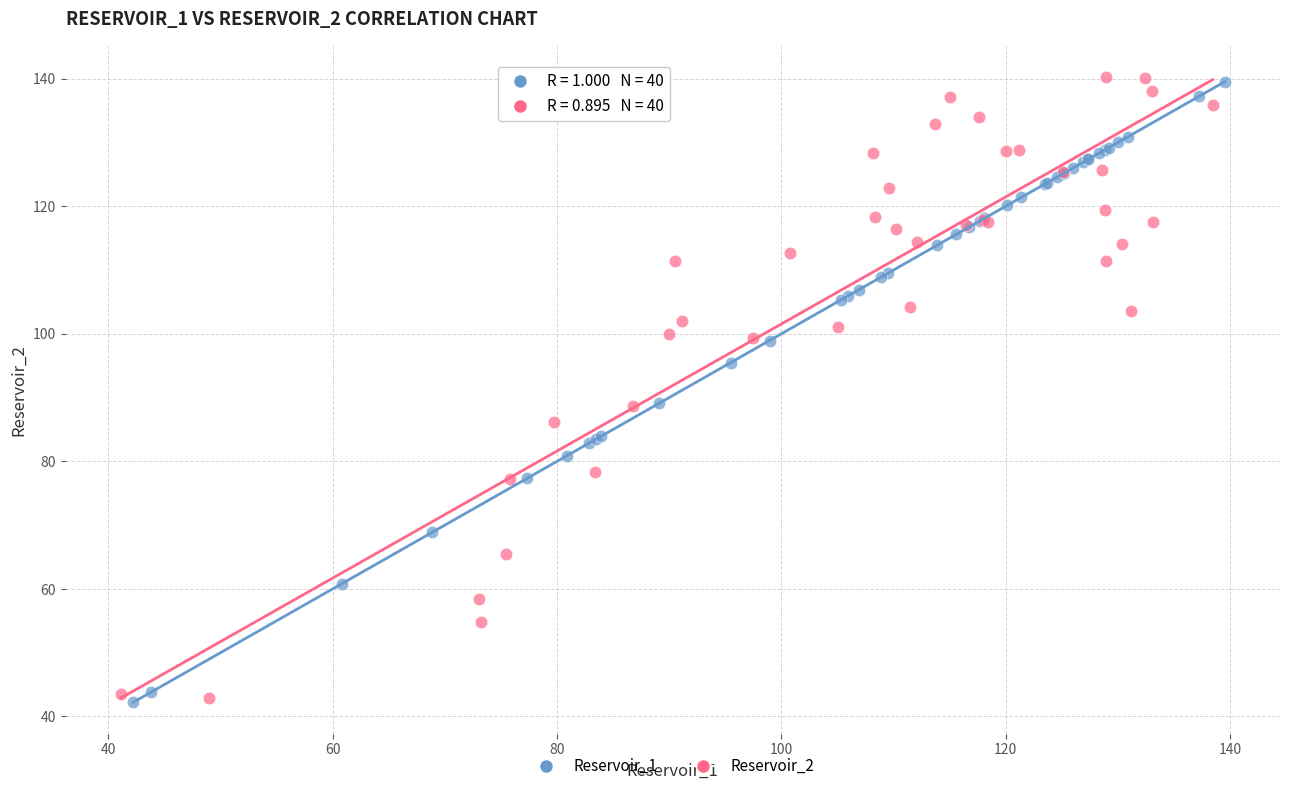

What are all the series names shown in the legend?

Reservoir_1, Reservoir_2